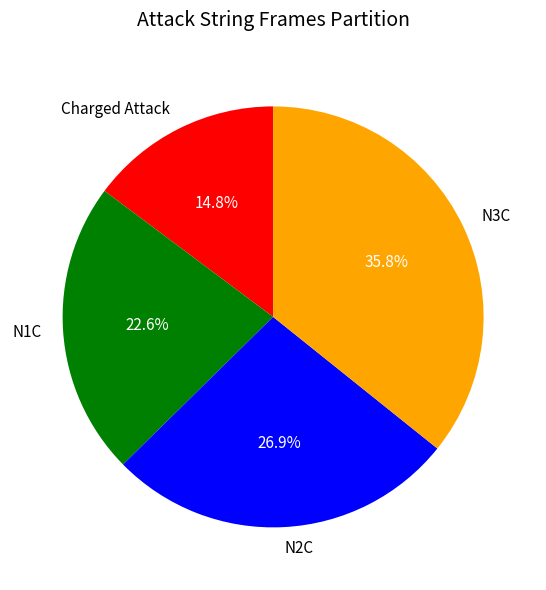

True or false: N3C accounts for 28% of the total.

False